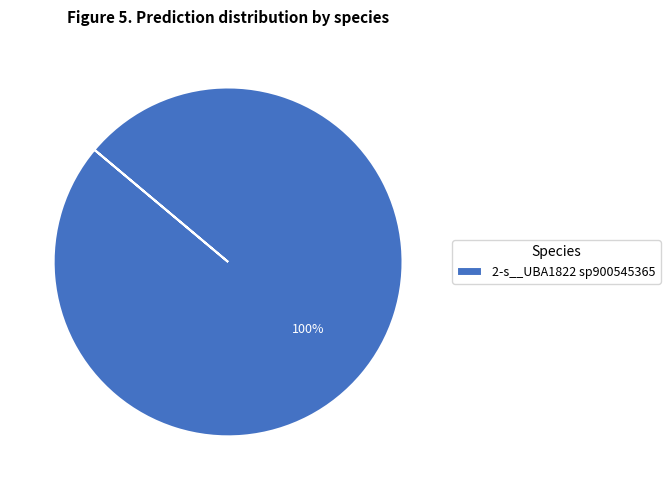

Rank the categories by value from highest to lowest.

2-s__UBA1822 sp900545365